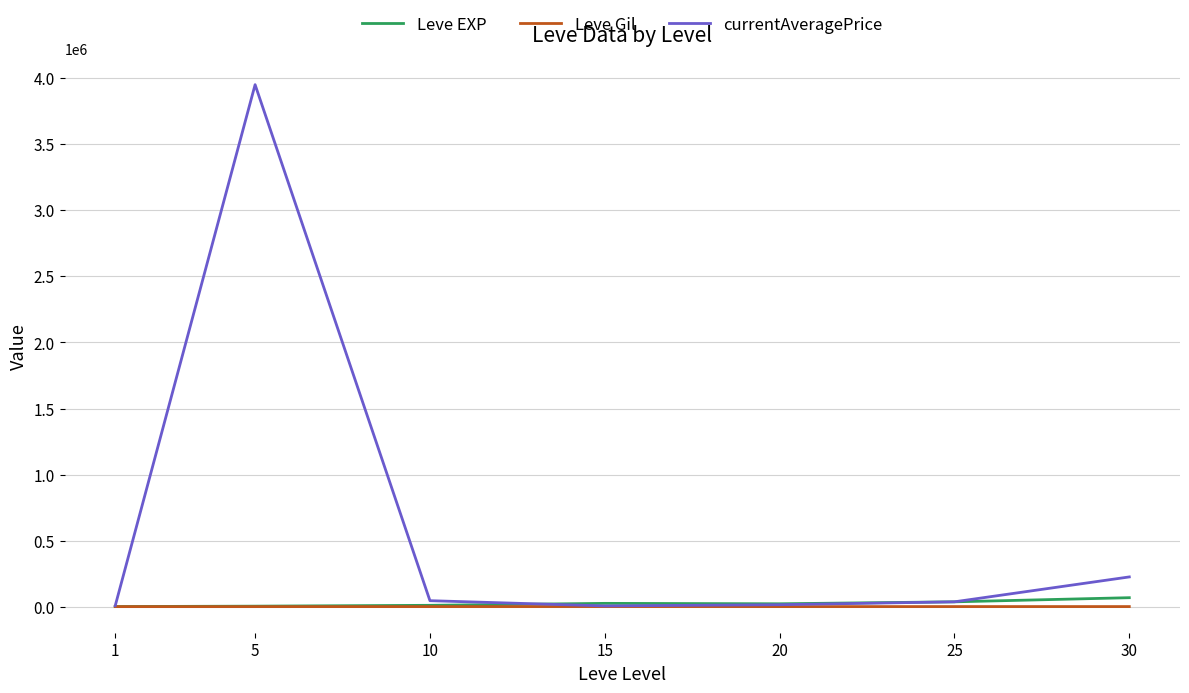

Which series has the largest range (max minus min)?

currentAveragePrice